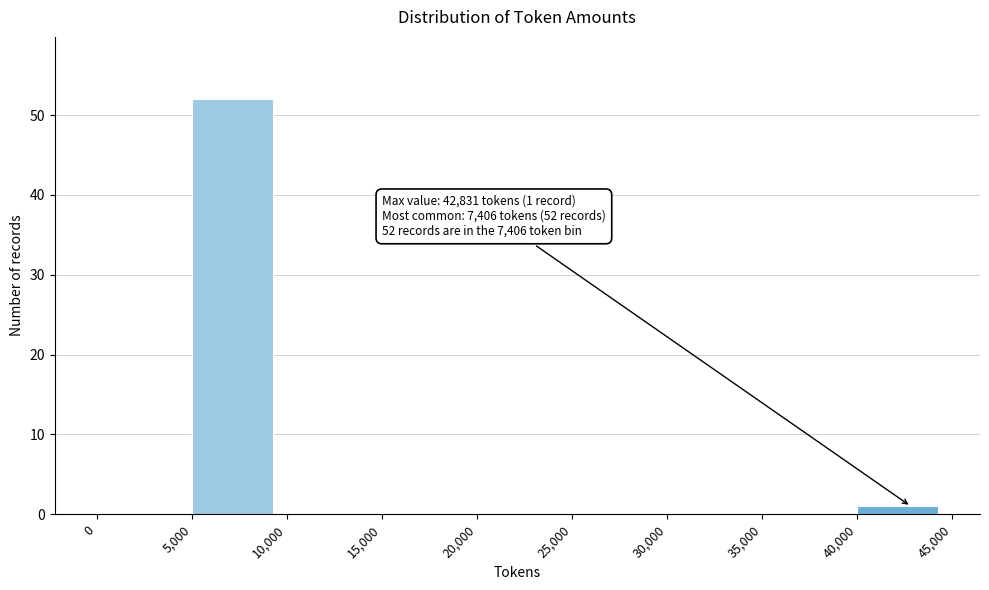

Over which range of the x-axis is the bar tallest?

5,000 to 10,000